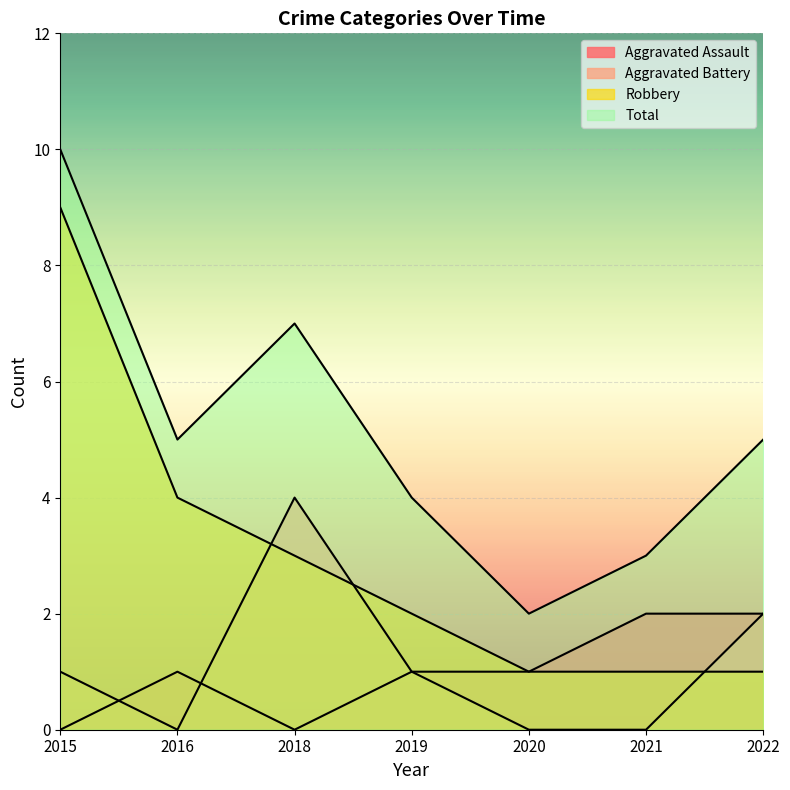

At which label does Aggravated Battery reach its peak?

2018